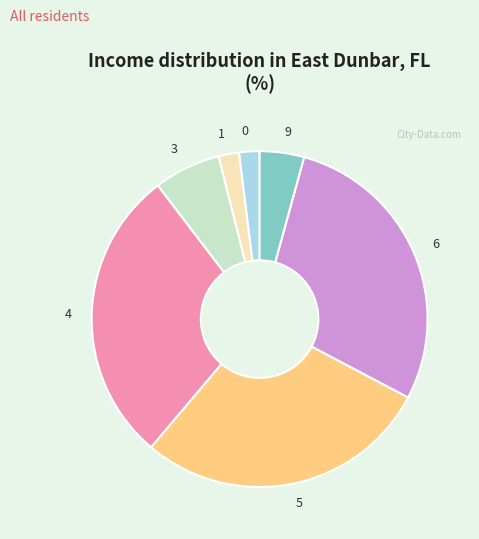

Does 6 account for over 50% of the chart?

No